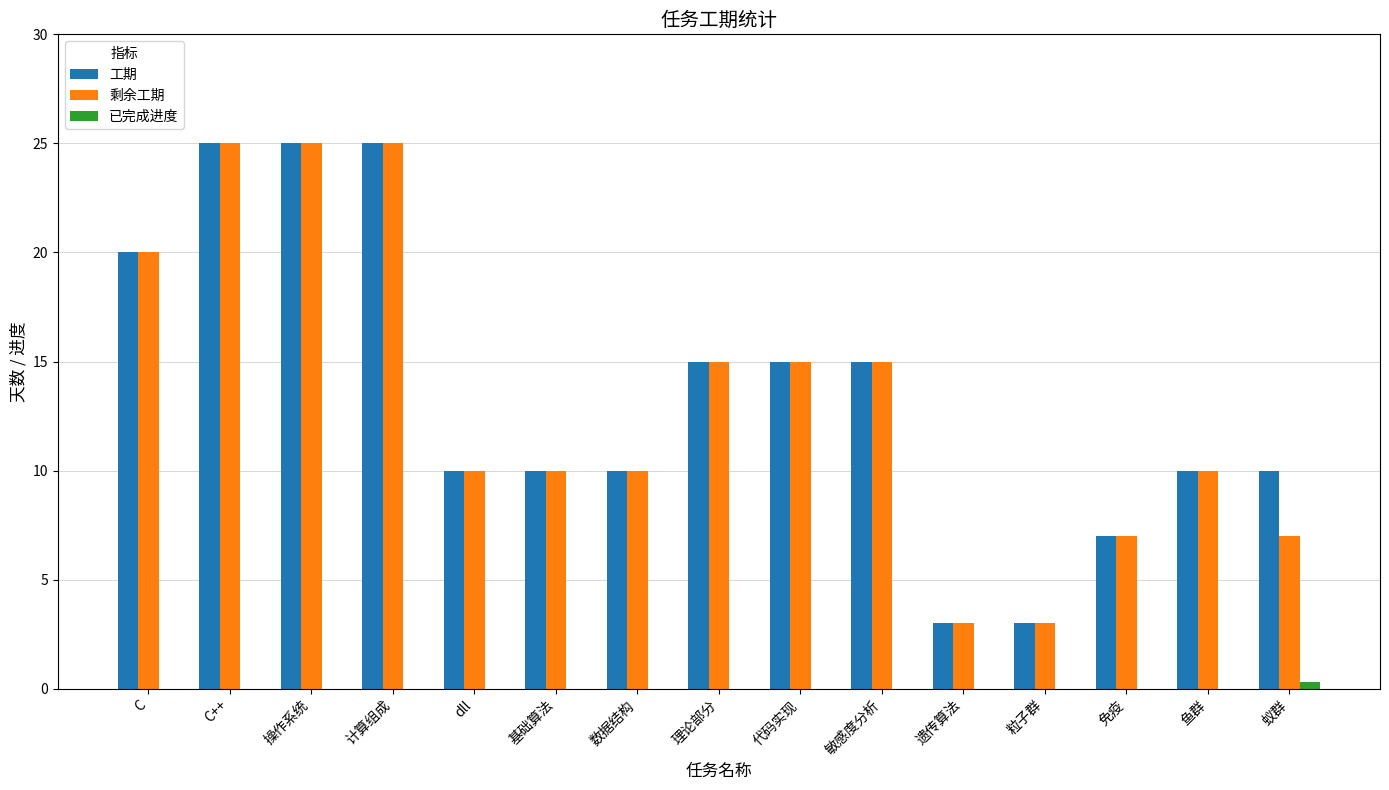

What is the greatest value displayed?

25.0